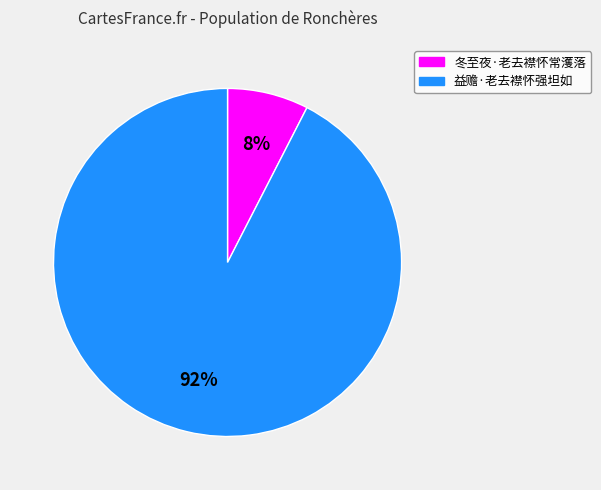

Which category accounts for the majority?

益赡·老去襟怀强坦如